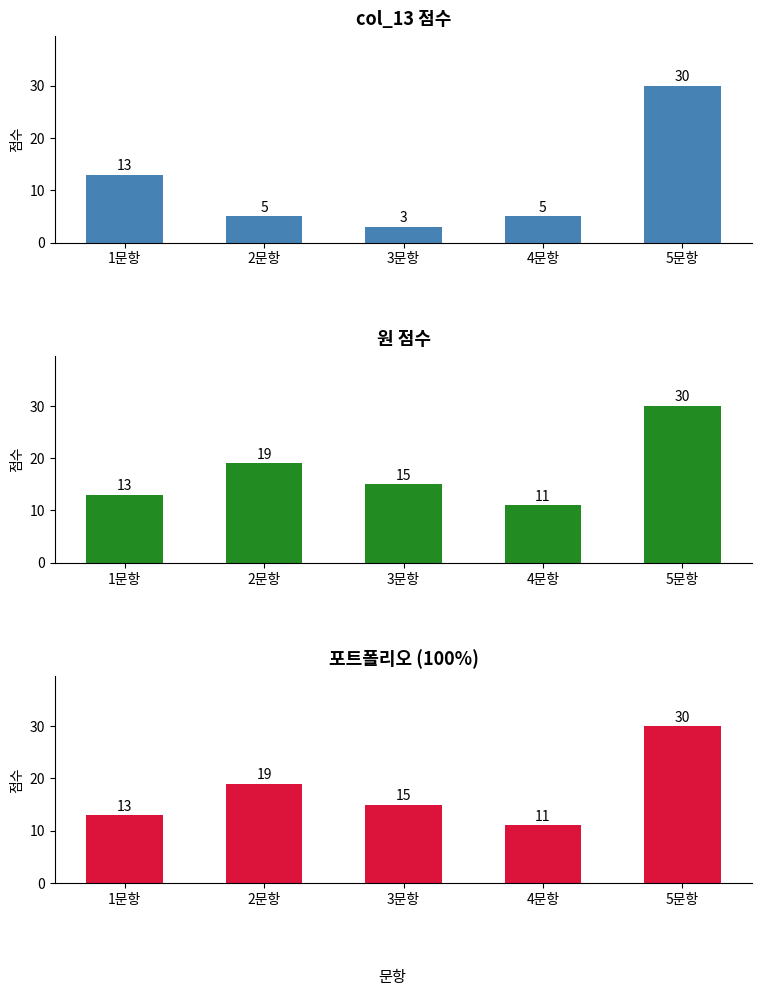

Count the number of categories in the chart.

5